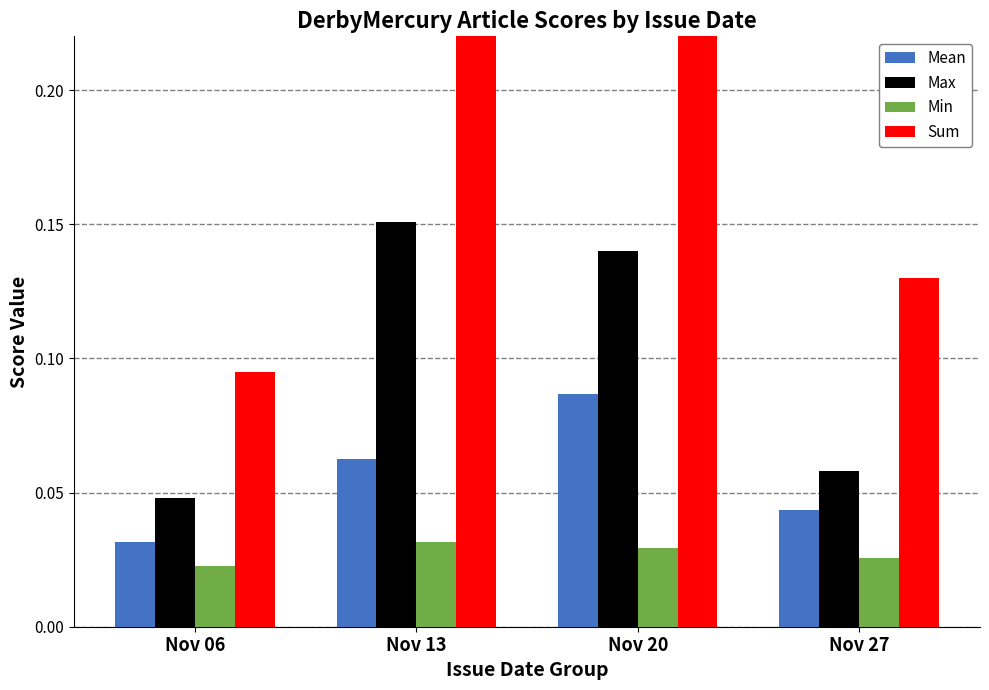

Where is Sum nearest to the value 0?

Nov 06